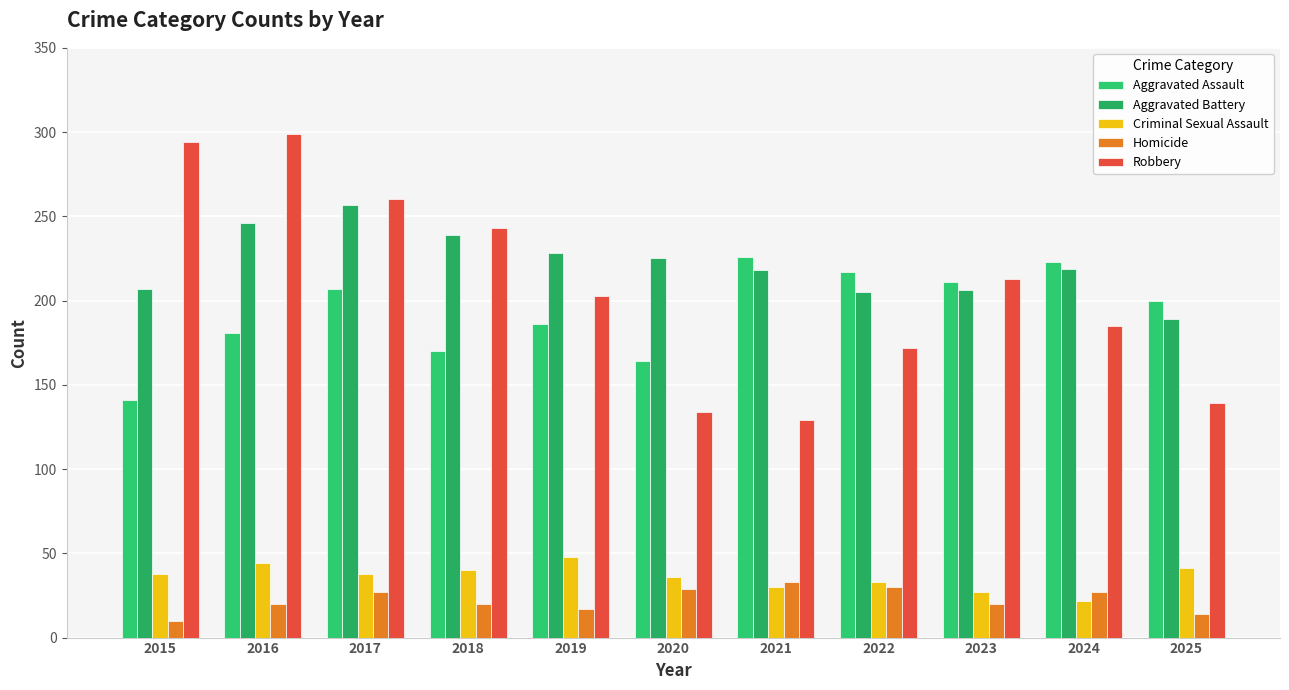

How many data points in Aggravated Assault are less than 200?

5